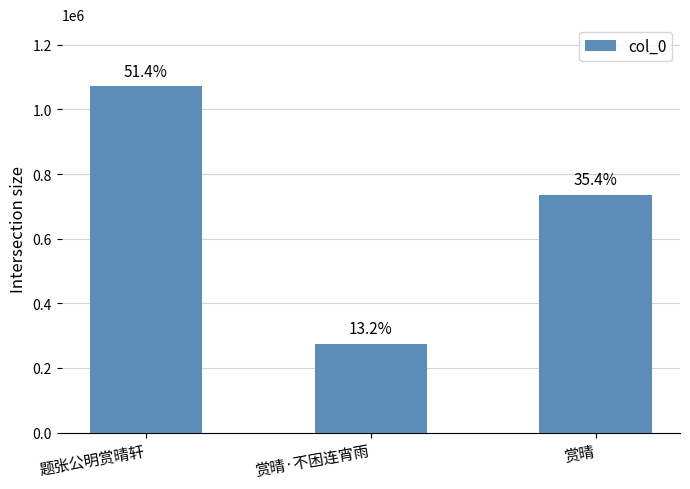

What is the difference between the maximum and second lowest values?

334713